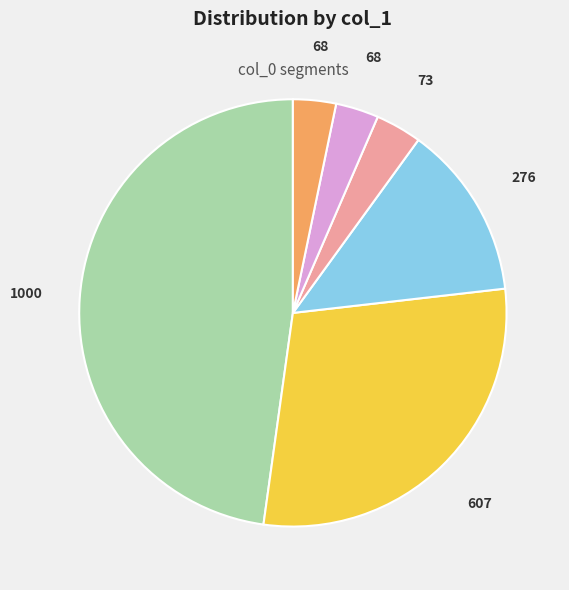

Count the number of slices in the pie.

6